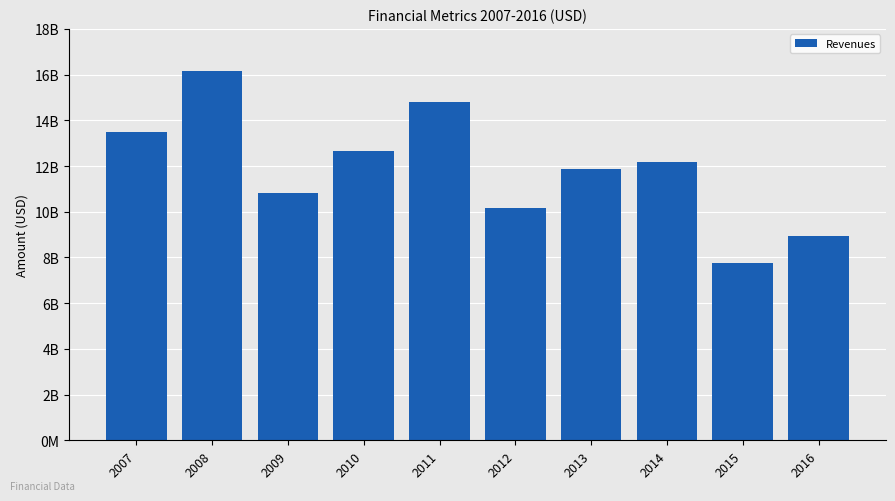

Reading left to right, list all the values displayed in this chart.

13477414000	16157433000	10805753000	12678791000	14805794000	10184121000	11871879000	12195091000	7763206000	8920934000